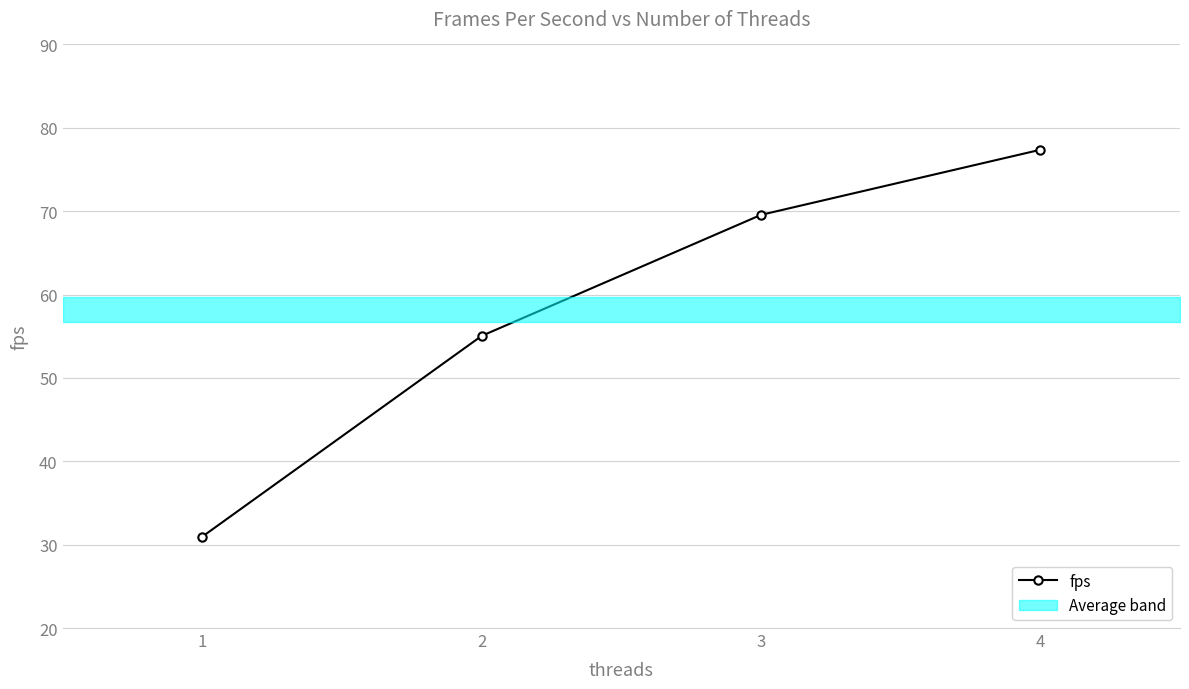

How many data points are less than 69?

2